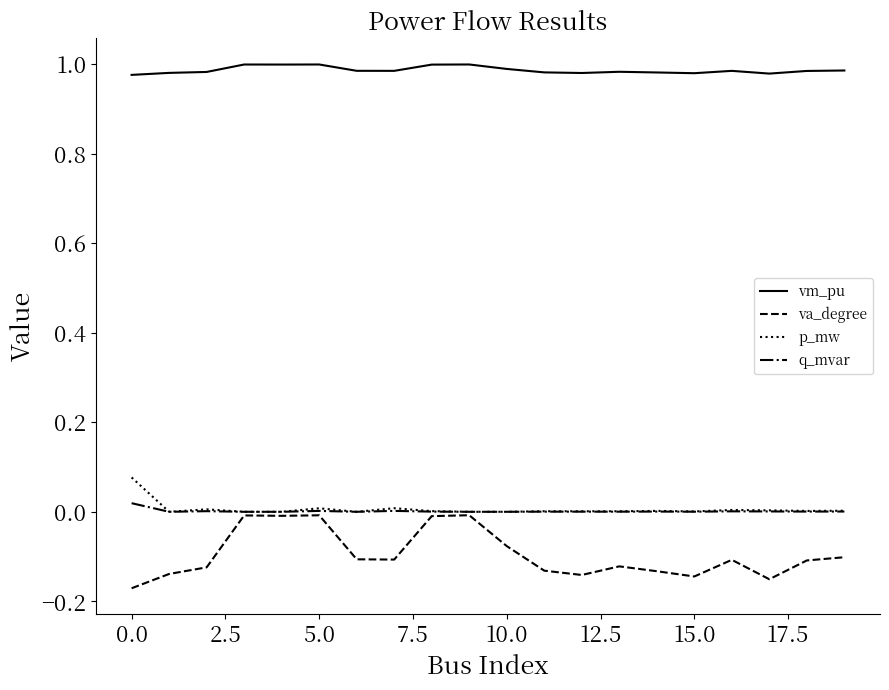

Which series has the largest total across all categories?

vm_pu